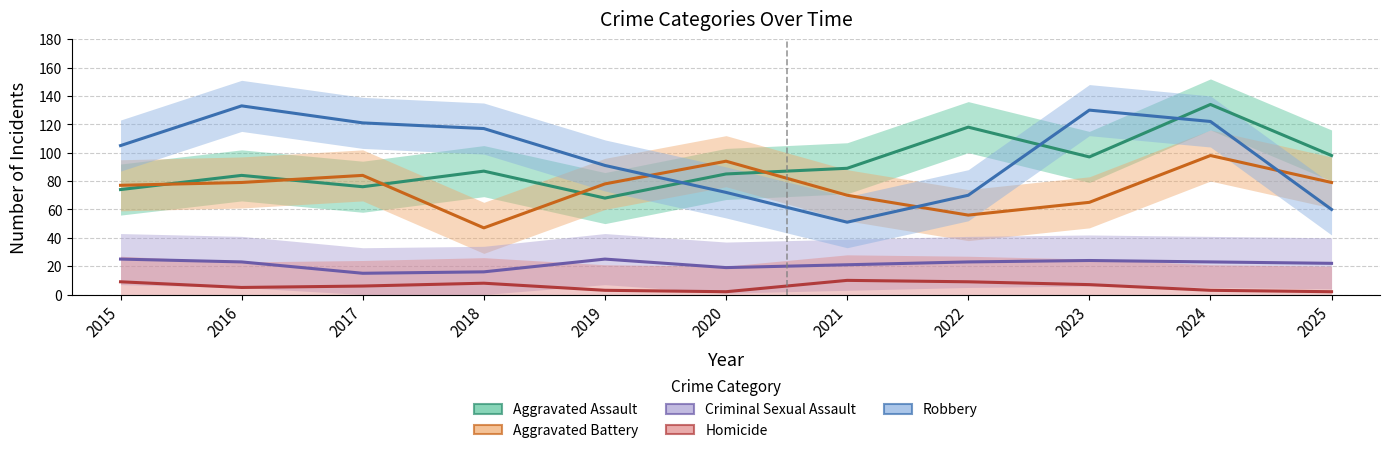

At which category is the sum across all series the highest?

2024